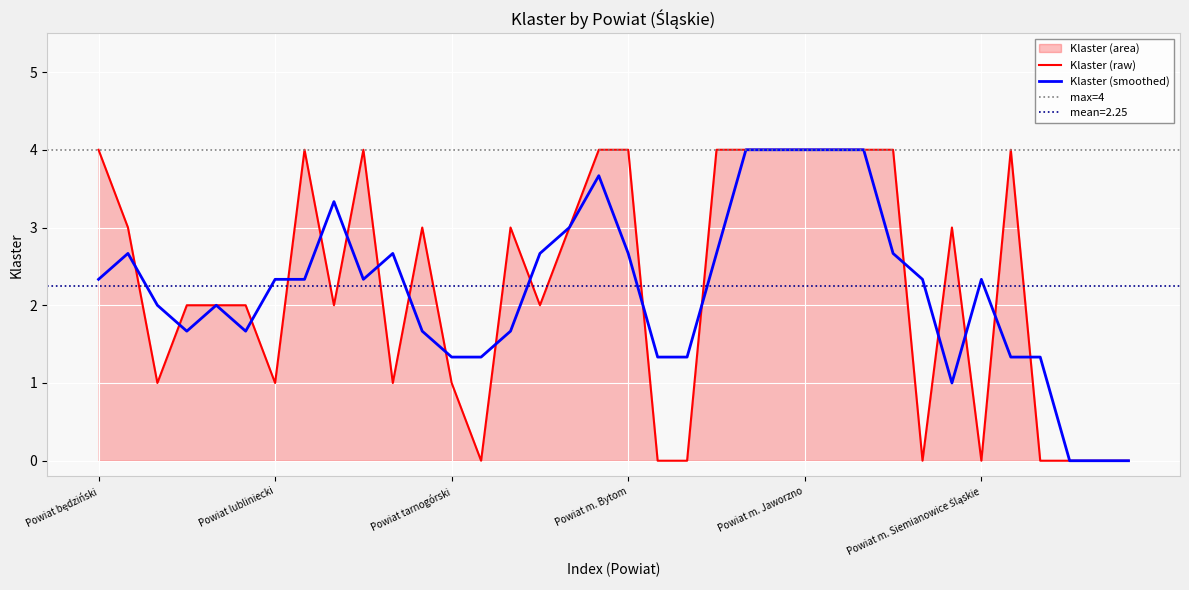

What is the difference between the maximum and minimum values?

4